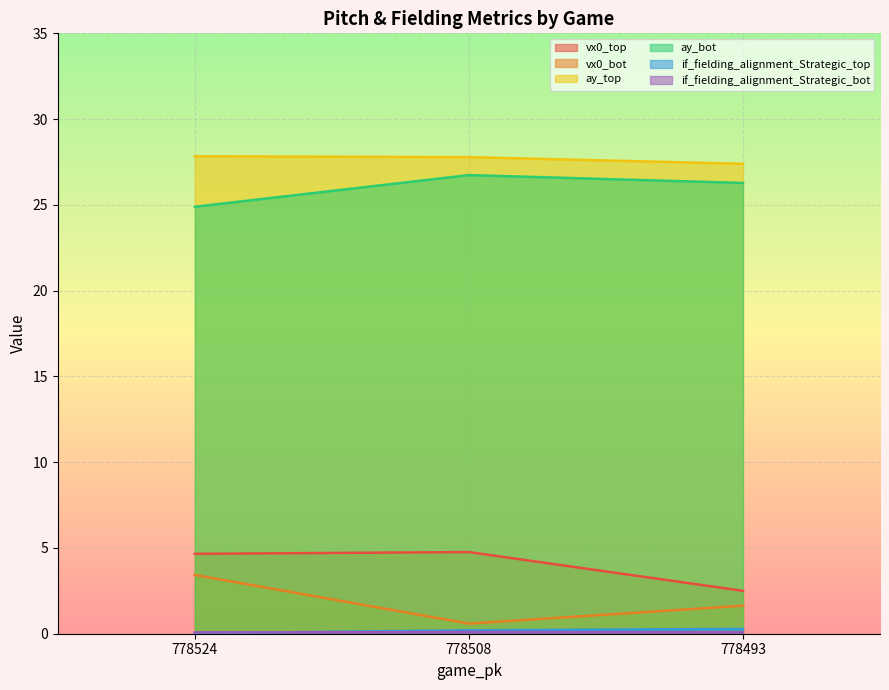

Count the number of categories in the chart.

3